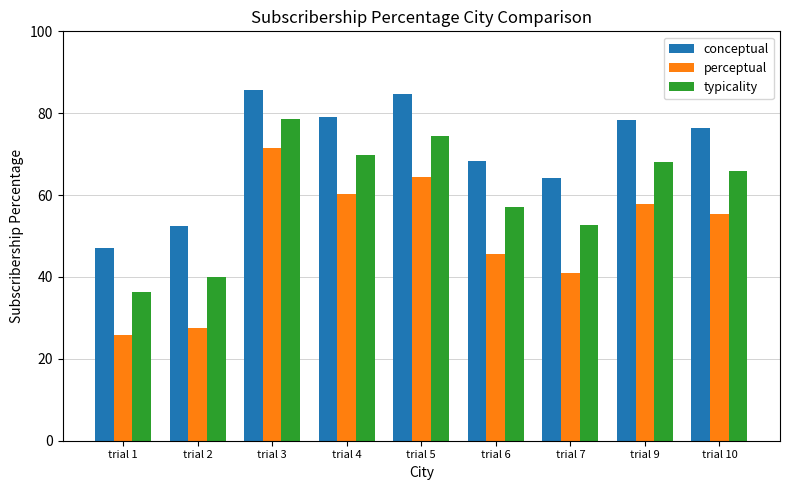

Which series has the largest range (max minus min)?

perceptual